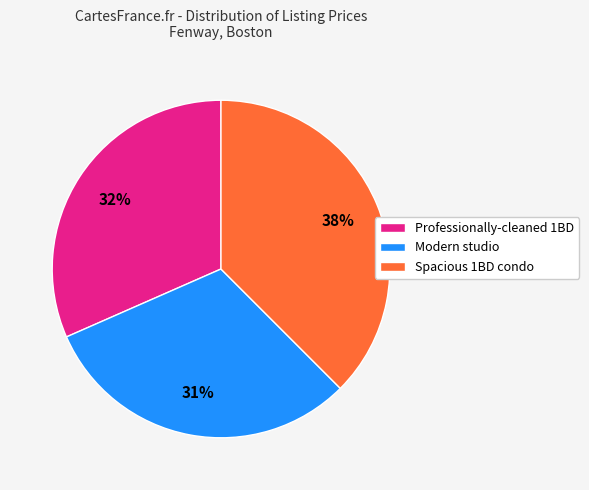

What percentage is the Professionally-cleaned 1BD slice, to the nearest percent?

32%